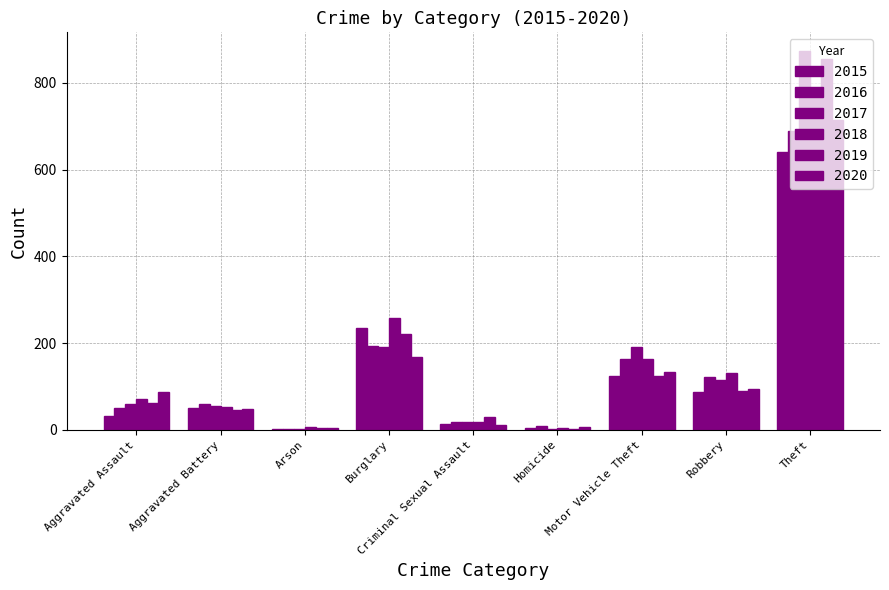

List the labels in order of 2019 value, largest first.

Theft, Burglary, Motor Vehicle Theft, Robbery, Aggravated Assault, Aggravated Battery, Criminal Sexual Assault, Arson, Homicide